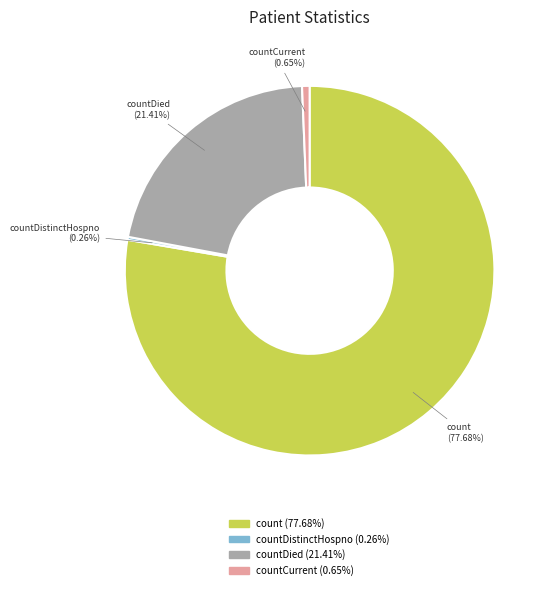

Is there a majority slice in this chart?

Yes